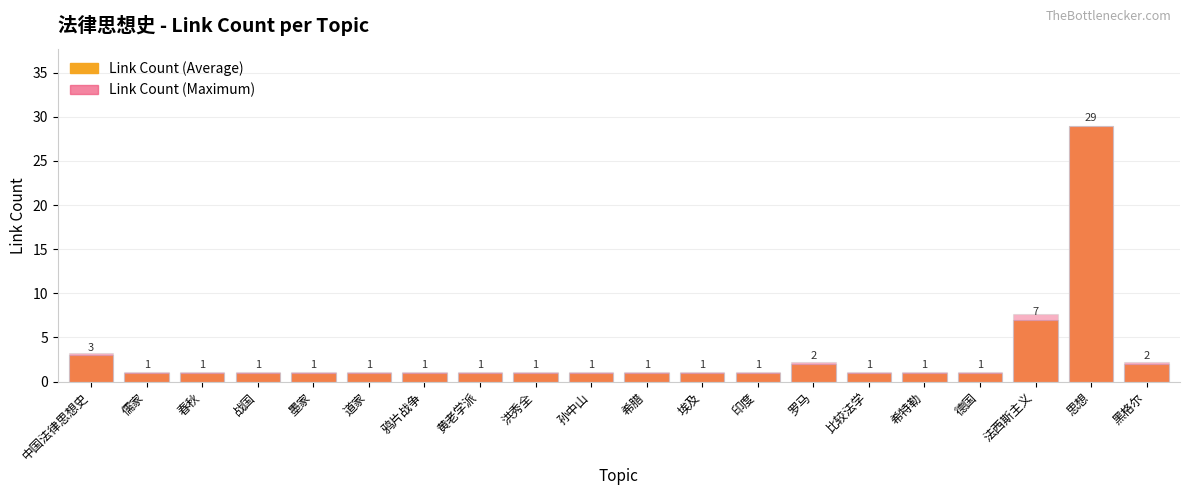

What is the difference between the Link Count (Maximum) values at 黑格尔 and 埃及?

1.1